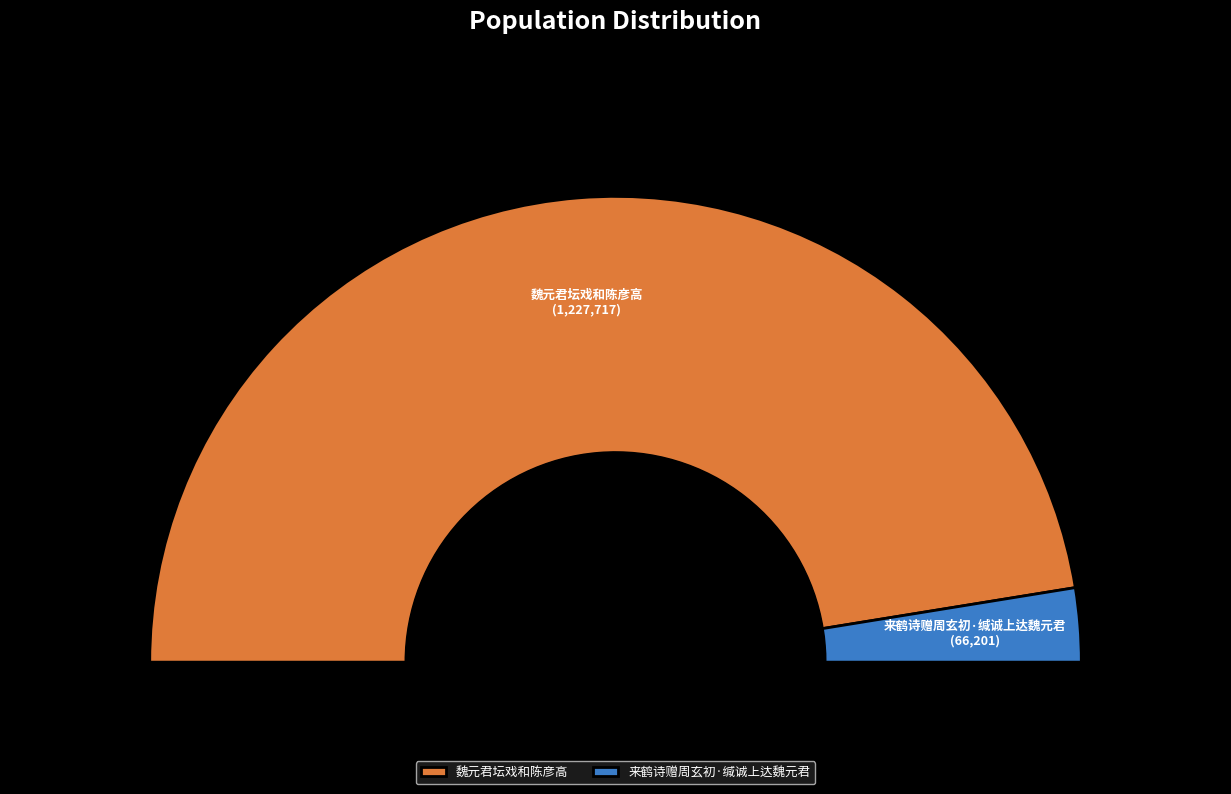

Which category accounts for the majority?

魏元君坛戏和陈彦高